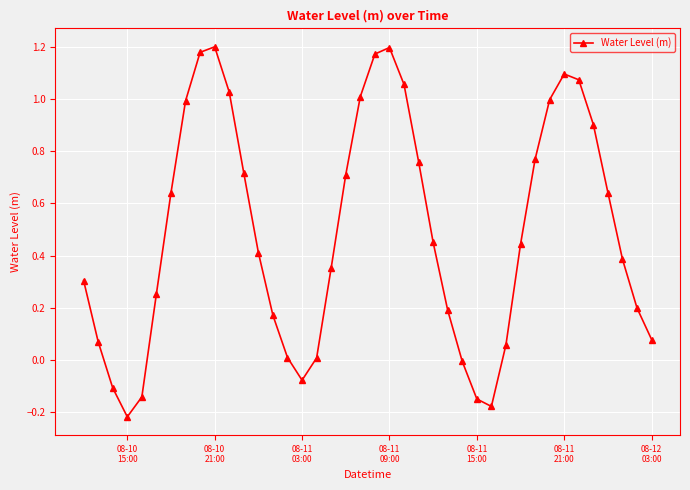

What is the sum of all values?

19.6